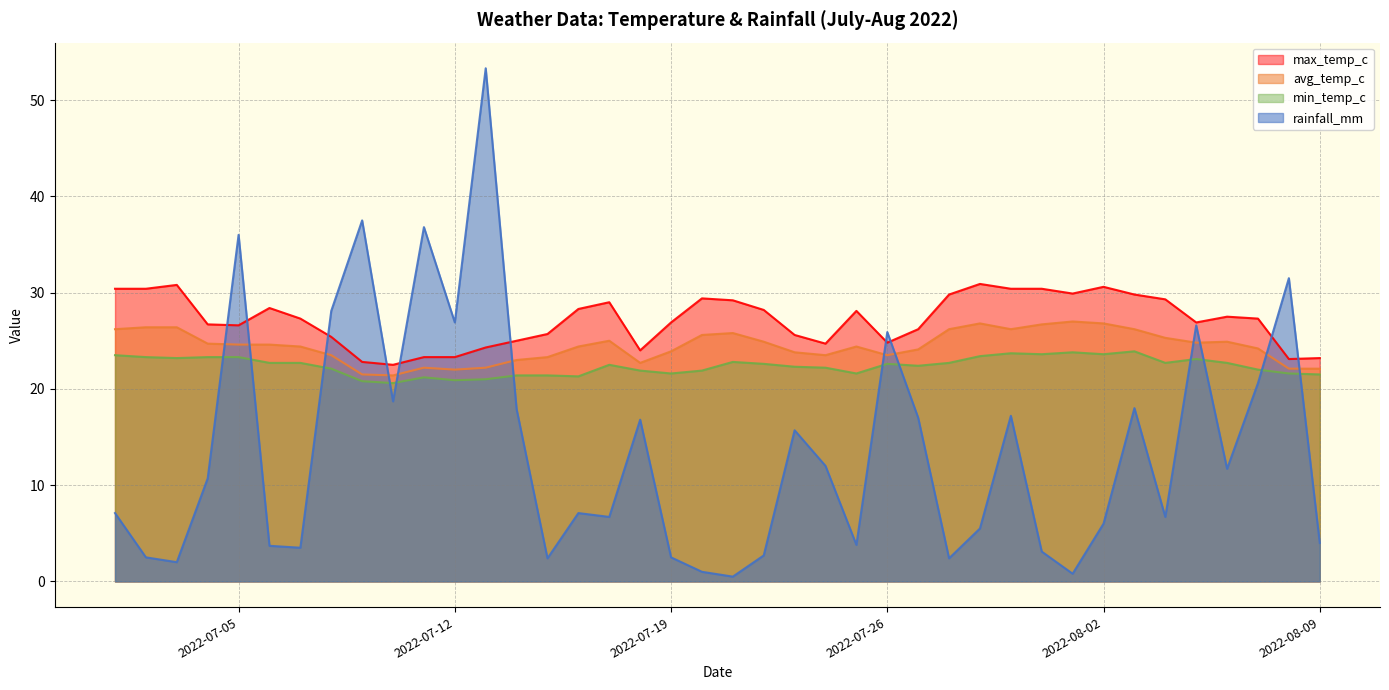

Reading left to right, what are all the values shown in this chart?

rainfall_mm: 7.1	2.5	2.0	10.7	36.0	3.7	3.5	28.1	37.5	18.7	36.8	26.9	53.3	17.9	2.4	7.1	6.7	16.8	2.5	1.0	0.5	2.7	15.7	12.0	3.8	25.9	17.0	2.4	5.5	17.2	3.1	0.8	6.0	18.0	6.7	26.6	11.7	20.6	31.5	4.0
avg_temp_c: 26.2	26.4	26.4	24.7	24.6	24.6	24.4	23.5	21.5	21.4	22.2	22.0	22.2	23.0	23.3	24.4	25.0	22.7	23.9	25.6	25.8	24.9	23.8	23.5	24.4	23.5	24.1	26.2	26.8	26.2	26.7	27.0	26.8	26.2	25.3	24.8	24.9	24.2	22.1	22.1
max_temp_c: 30.4	30.4	30.8	26.7	26.6	28.4	27.3	25.4	22.8	22.5	23.3	23.3	24.3	25.0	25.7	28.3	29.0	24.0	26.9	29.4	29.2	28.2	25.6	24.7	28.1	24.8	26.2	29.8	30.9	30.4	30.4	29.9	30.6	29.8	29.3	26.9	27.5	27.3	23.1	23.2
min_temp_c: 23.5	23.3	23.2	23.3	23.3	22.7	22.7	22.1	20.8	20.6	21.2	20.9	21.0	21.4	21.4	21.3	22.5	21.9	21.6	21.9	22.8	22.6	22.3	22.2	21.6	22.6	22.4	22.7	23.4	23.7	23.6	23.8	23.6	23.9	22.7	23.1	22.7	22.0	21.6	21.5